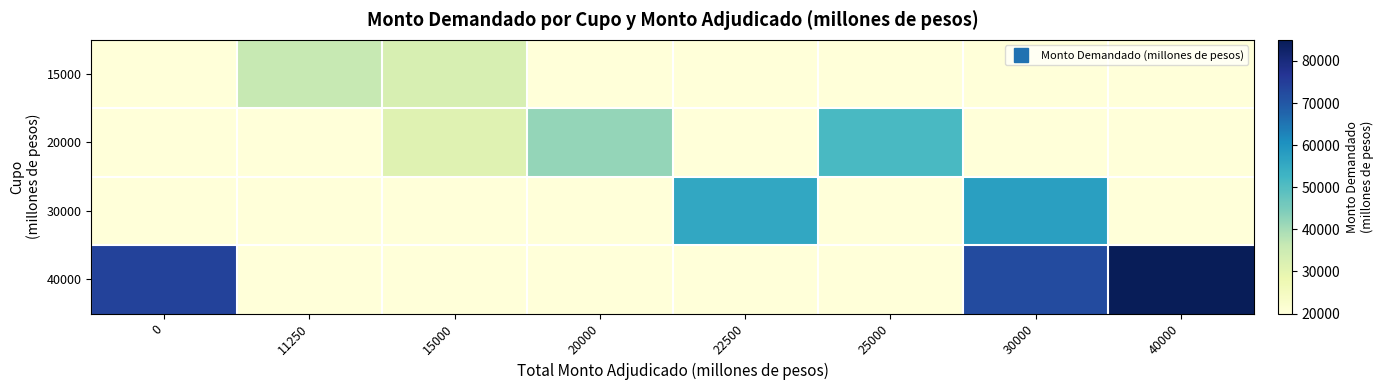

At how many categories does at least one series exceed 60602?

3